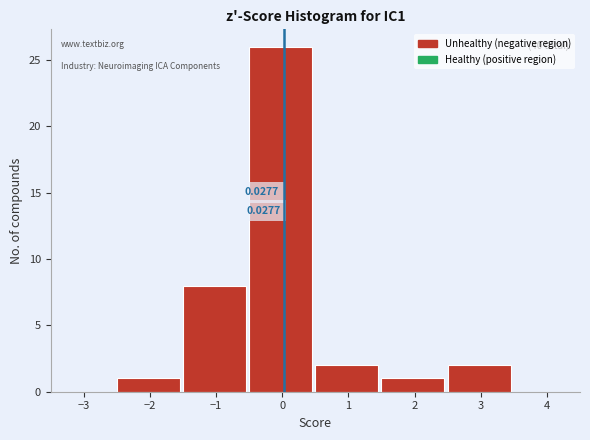

Over which range of the x-axis is the bar tallest?

-0.5 to 0.5